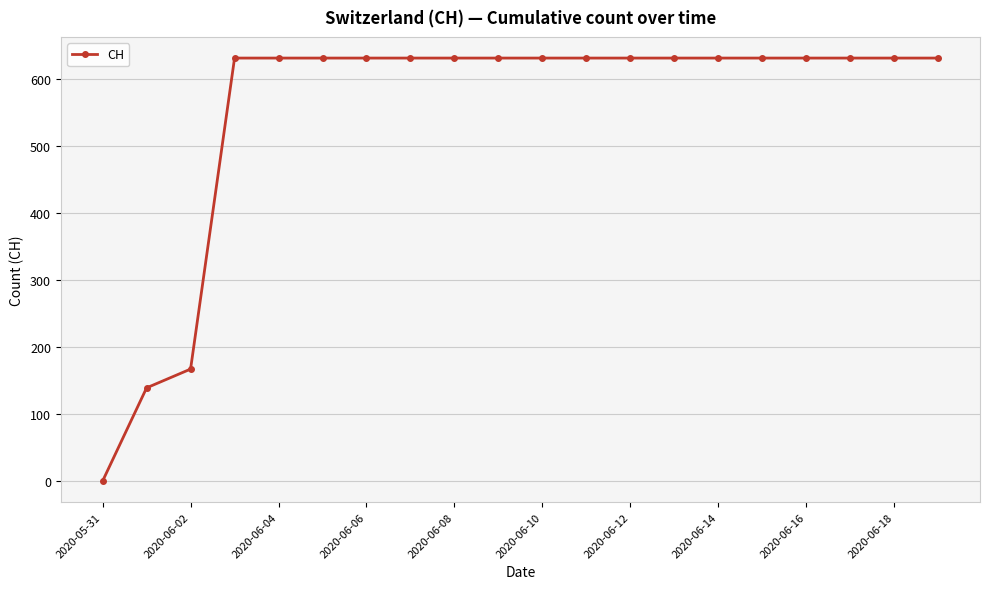

What is the value of the 13th point from the left?

631